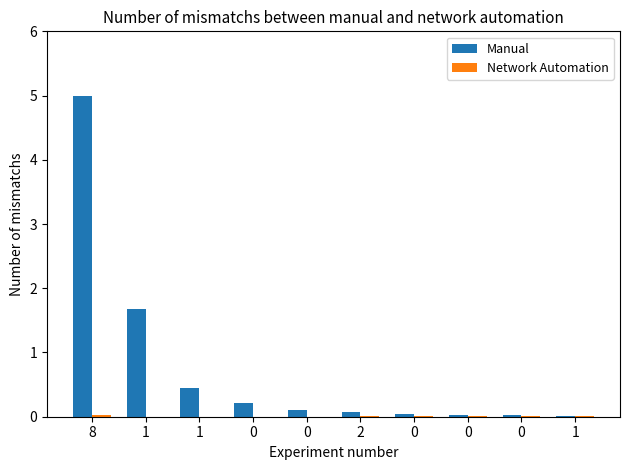

Between 8 and 1, which is larger?

8